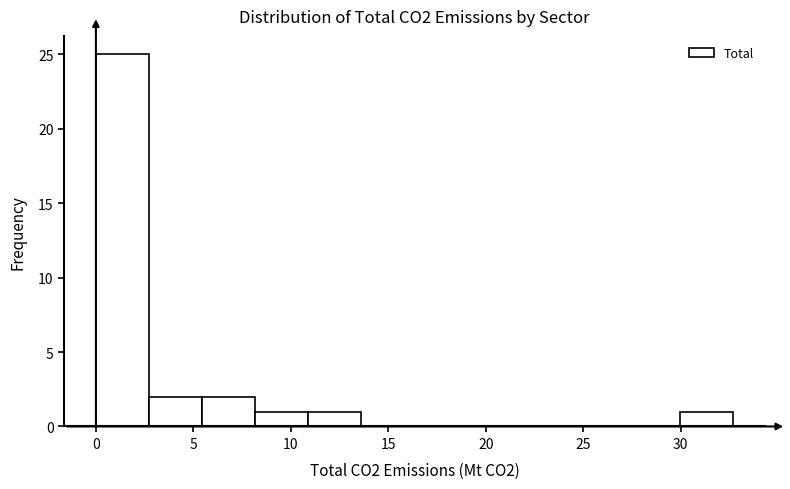

What is the height of the bar covering 30.0 to 32.5 on the x-axis? Neither the bar edges nor the heights are printed on the chart, so give them approximately, as read against the axes.

1